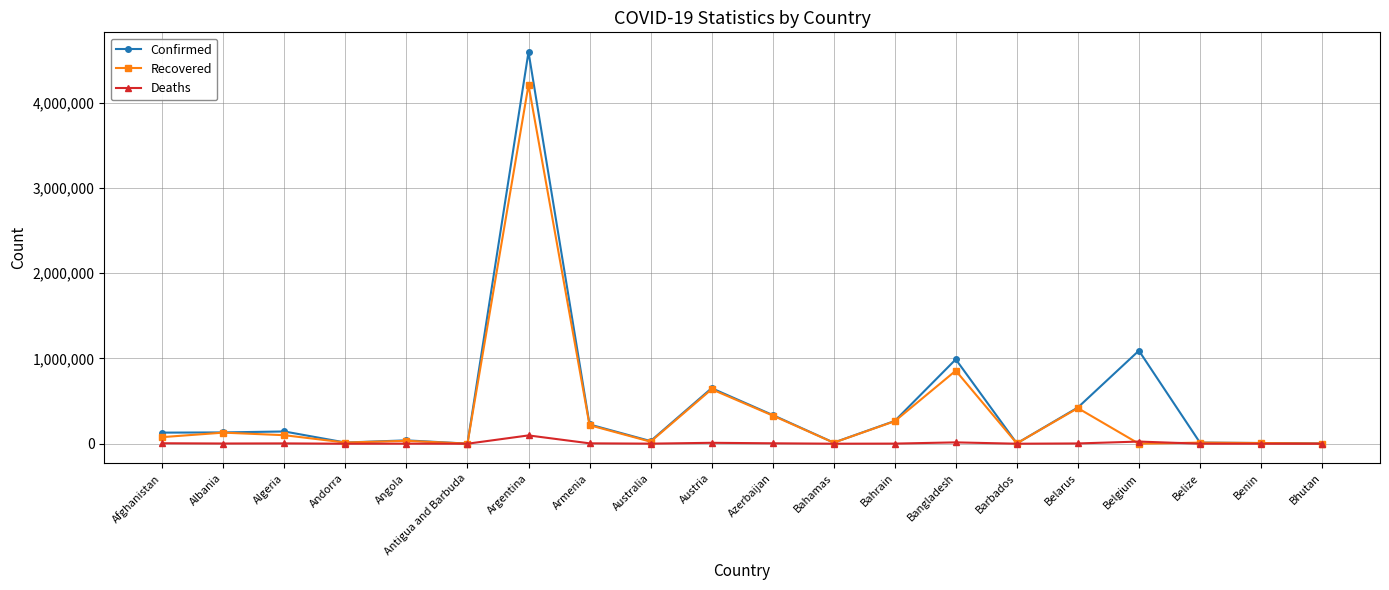

What is the total value across all series at Andorra?

27937